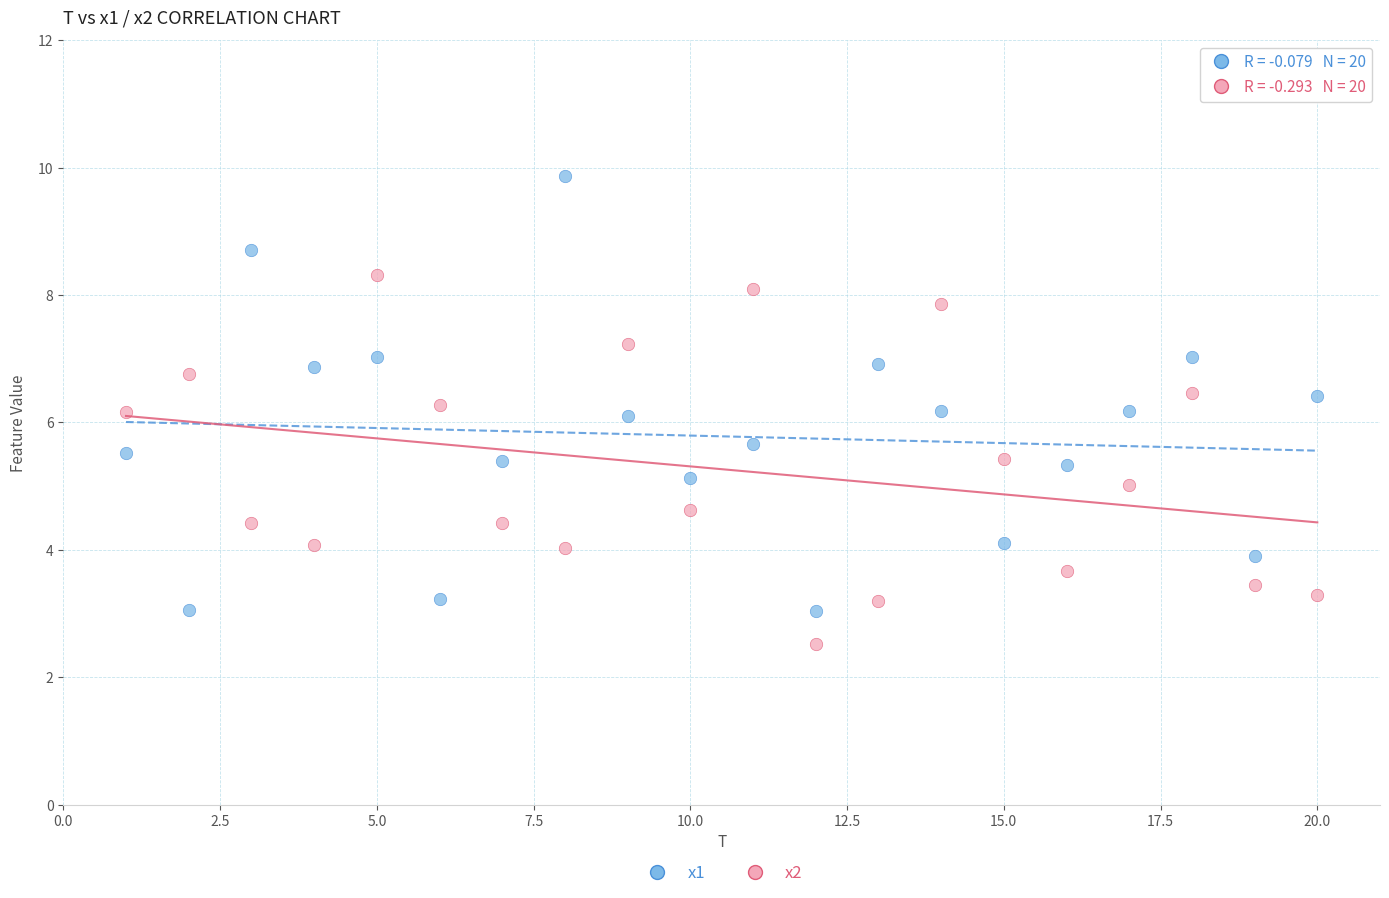

What is the X range (max minus min) for the scatter plot?

19.0